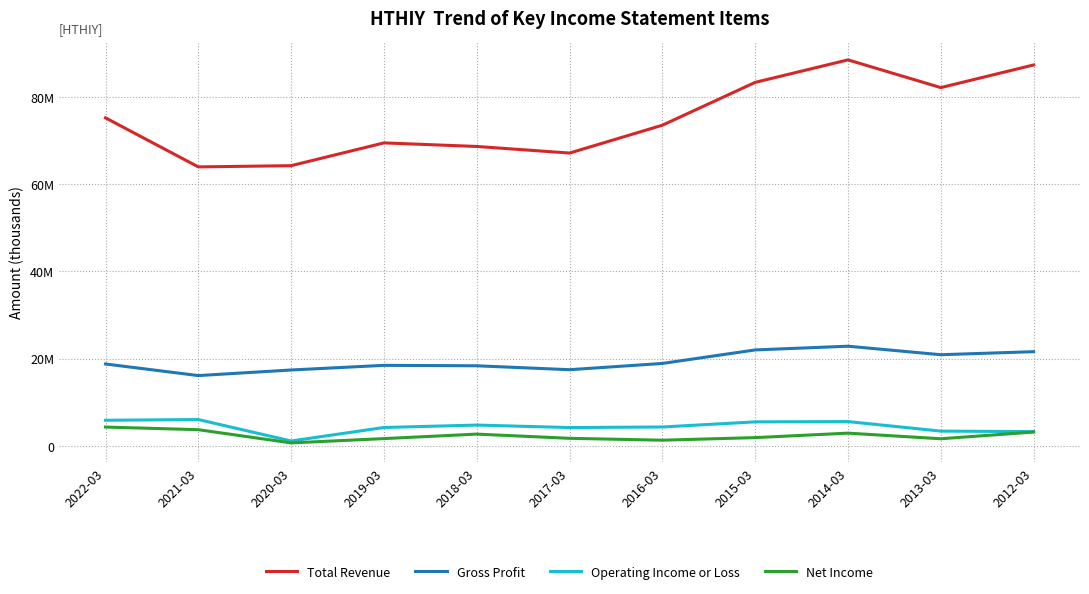

Does the chart have visible grid lines?

Yes